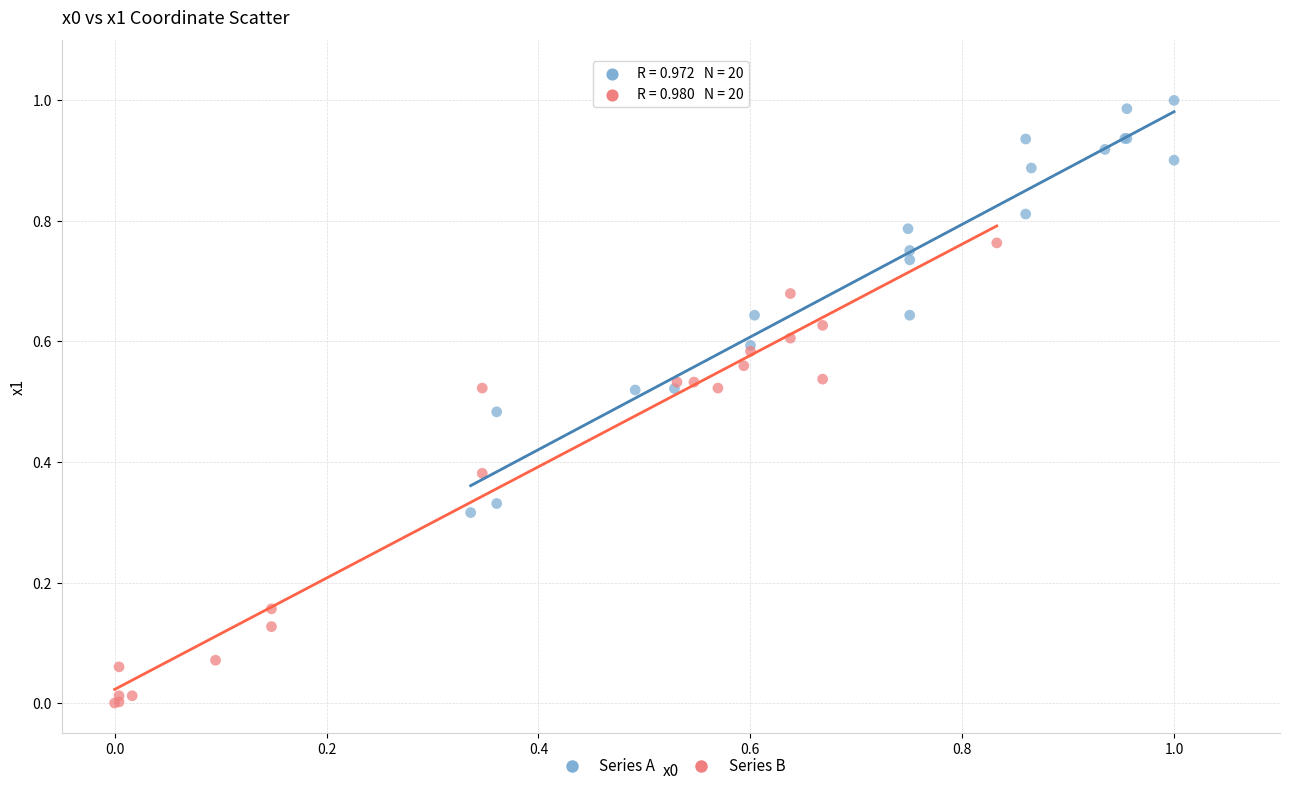

Which series contains the lowest Y value?

Series B